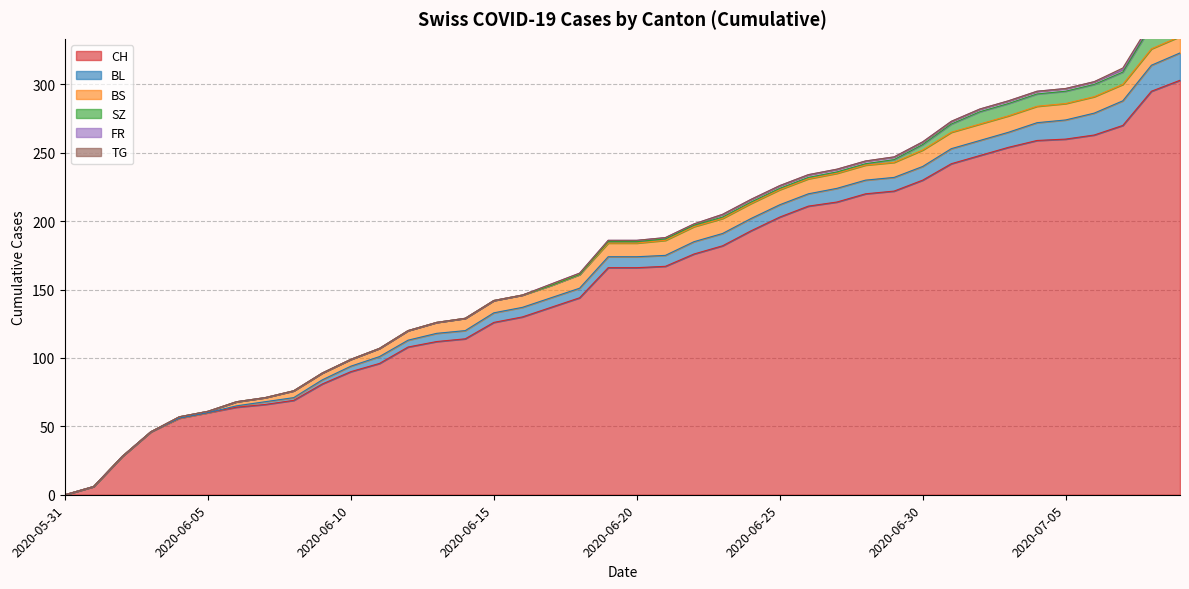

True or false: BL and SZ cross at least once.

False